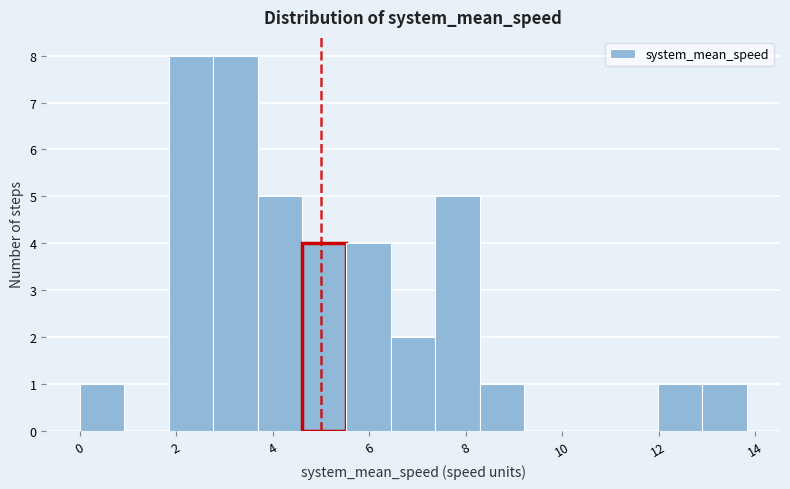

Reading left to right, transcribe this chart: for each bar, give the range it covers on the x-axis and its height. Neither the bar edges nor the heights are printed on the chart, so give them approximately, as read against the axes.

0.0 to 1.0: 1
1.0 to 1.8: 0
1.8 to 2.8: 8
2.8 to 3.6: 8
3.6 to 4.6: 5
4.6 to 5.6: 4
5.6 to 6.4: 4
6.4 to 7.4: 2
7.4 to 8.2: 5
8.2 to 9.2: 1
9.2 to 10.2: 0
10.2 to 11.0: 0
11.0 to 12.0: 0
12.0 to 13.0: 1
13.0 to 13.8: 1